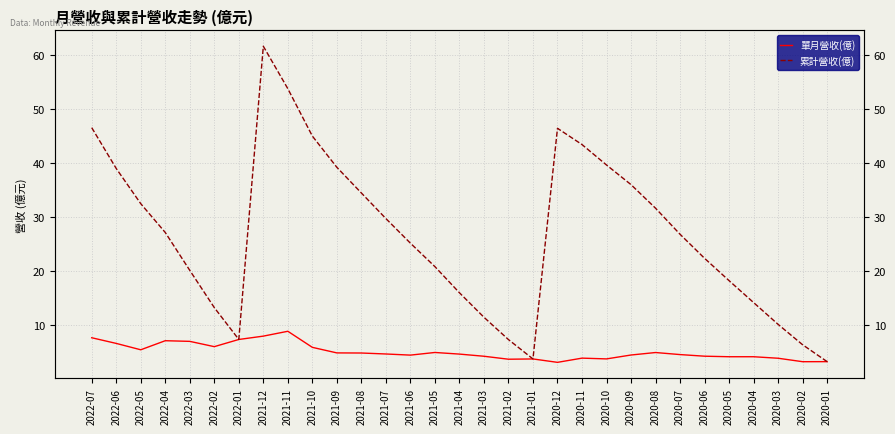

Reading left to right, extract all data points from this chart.

單月營收(億): 2022-07=7.6	2022-06=6.5	2022-05=5.3	2022-04=7.0	2022-03=6.9	2022-02=5.9	2022-01=7.2	2021-12=7.9	2021-11=8.8	2021-10=5.8	2021-09=4.8	2021-08=4.7	2021-07=4.6	2021-06=4.3	2021-05=4.8	2021-04=4.5	2021-03=4.1	2021-02=3.6	2021-01=3.6	2020-12=3.0	2020-11=3.8	2020-10=3.6	2020-09=4.4	2020-08=4.8	2020-07=4.5	2020-06=4.2	2020-05=4.0	2020-04=4.0	2020-03=3.8	2020-02=3.1	2020-01=3.1
累計營收(億): 2022-07=46.5	2022-06=38.9	2022-05=32.4	2022-04=27.1	2022-03=20.1	2022-02=13.2	2022-01=7.2	2021-12=61.6	2021-11=53.7	2021-10=45.0	2021-09=39.2	2021-08=34.4	2021-07=29.7	2021-06=25.1	2021-05=20.8	2021-04=15.9	2021-03=11.4	2021-02=7.2	2021-01=3.6	2020-12=46.4	2020-11=43.4	2020-10=39.6	2020-09=36.0	2020-08=31.6	2020-07=26.8	2020-06=22.3	2020-05=18.1	2020-04=14.1	2020-03=10.1	2020-02=6.3	2020-01=3.1